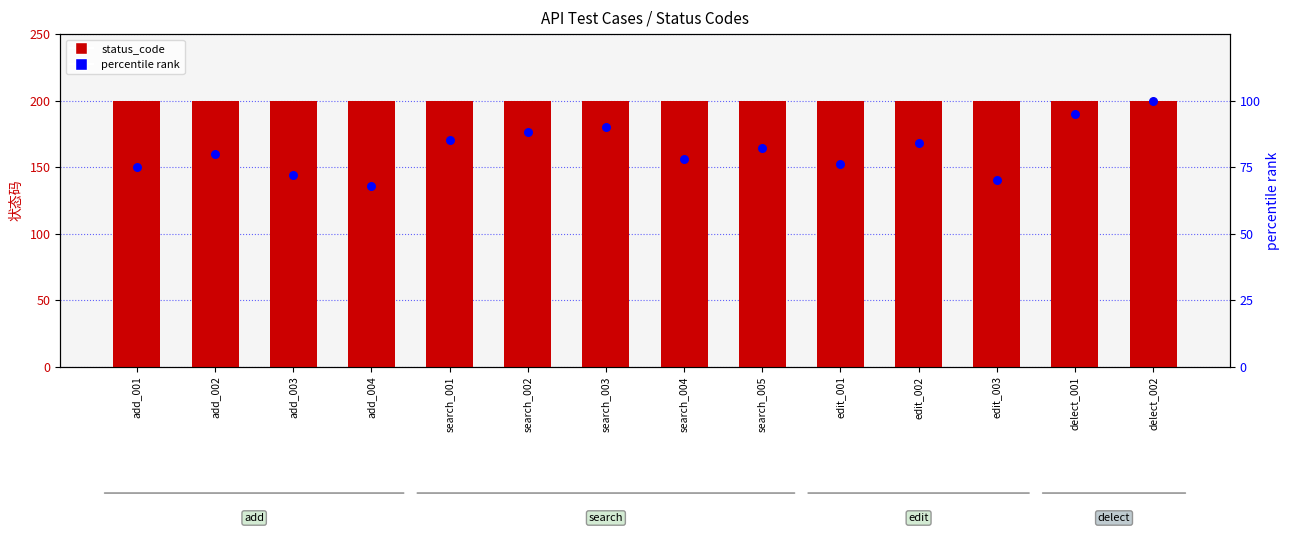

Which series contains the highest Y value?

status_code